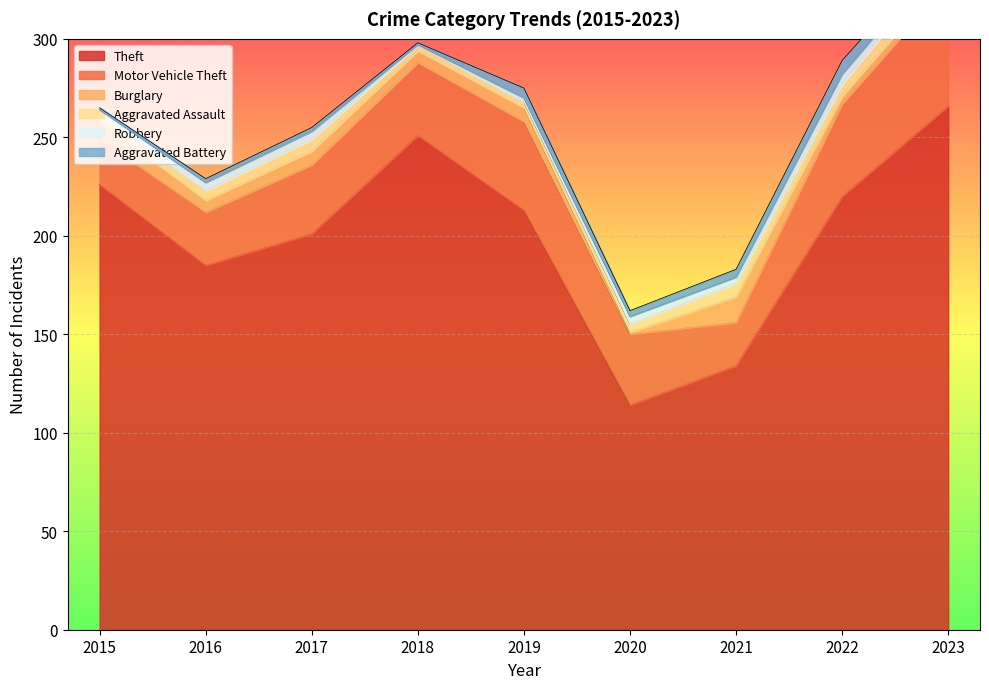

Where does the Motor Vehicle Theft series first go above 36?

2018